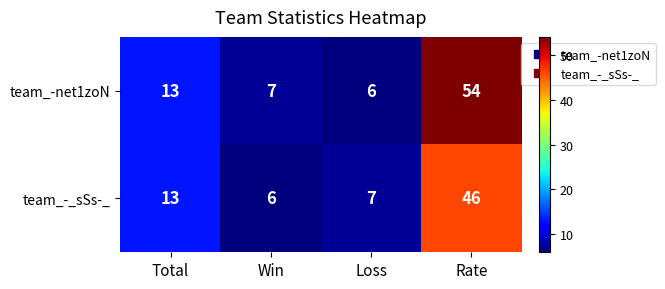

Reading left to right, transcribe all the data shown in this chart.

team_-net1zoN: 13	7	6	54
team_-_sSs-_: 13	6	7	46